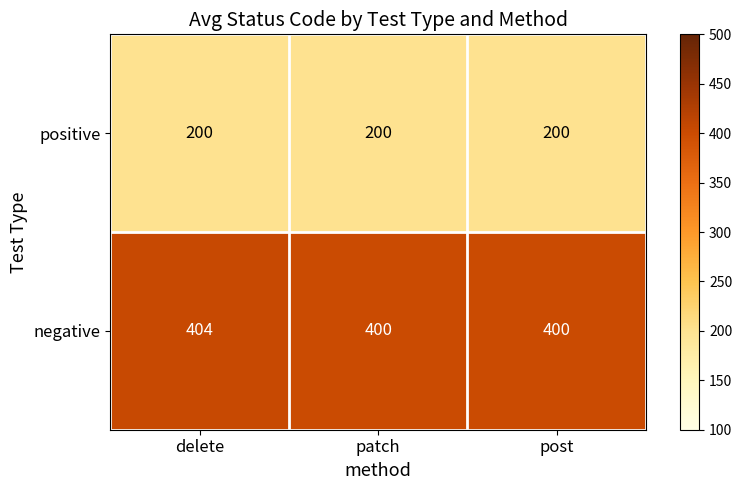

Is it true that positive equals 112 at patch?

False